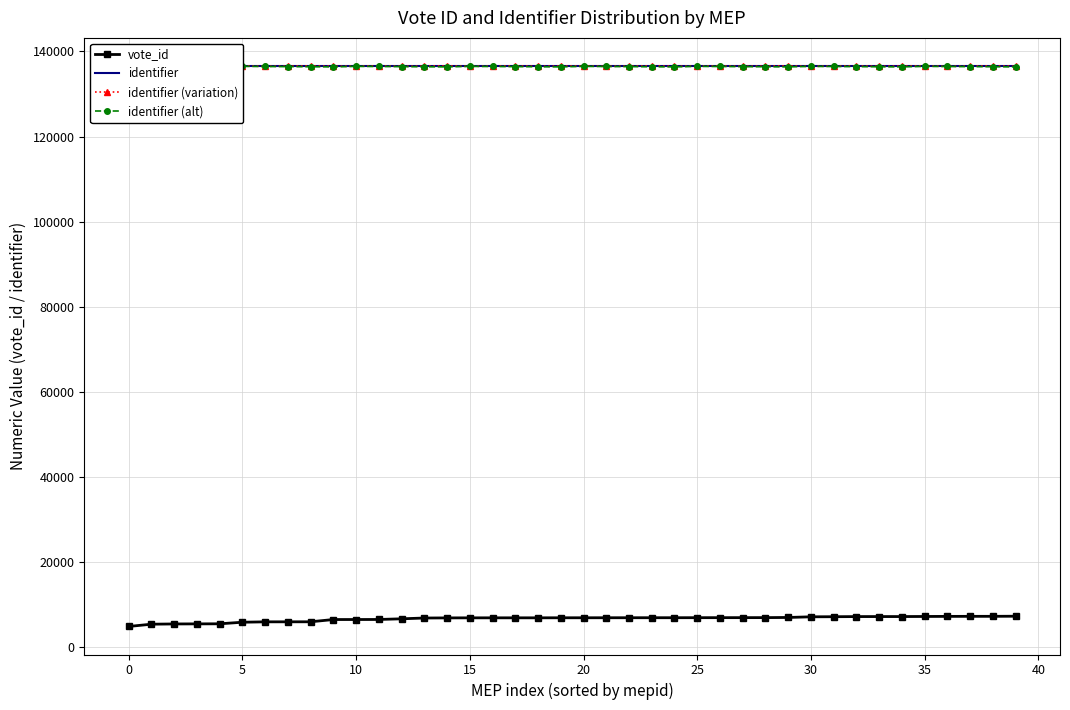

Where is identifier (alt) nearest to the value 136432?

5